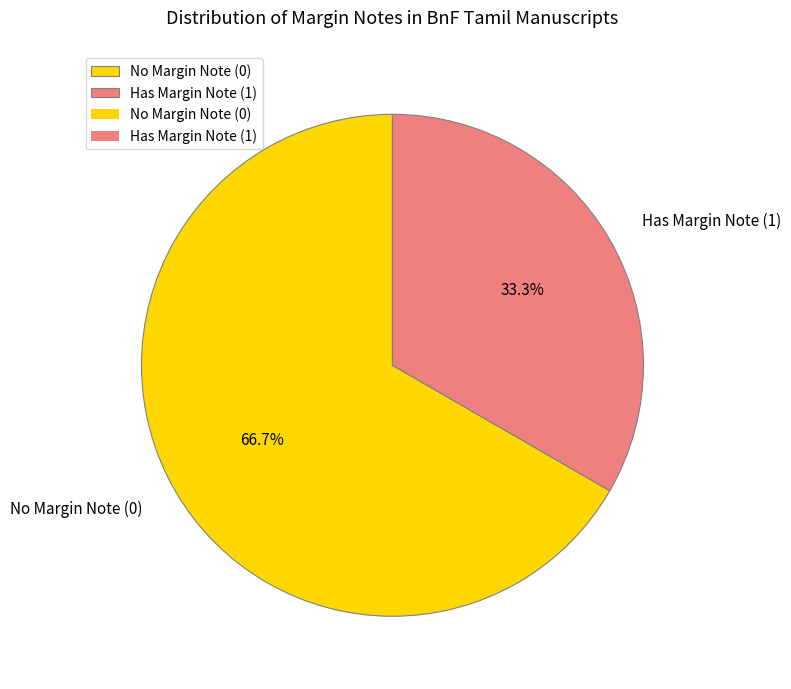

What is the largest slice in the pie chart?

No Margin Note (0)